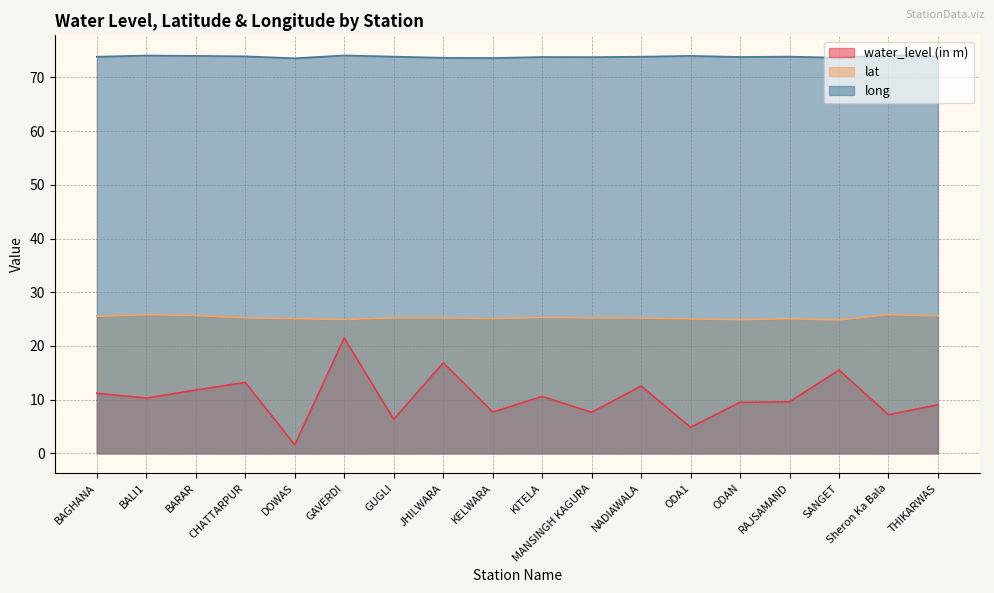

What is the difference between the second highest and minimum values in the long series?

0.5